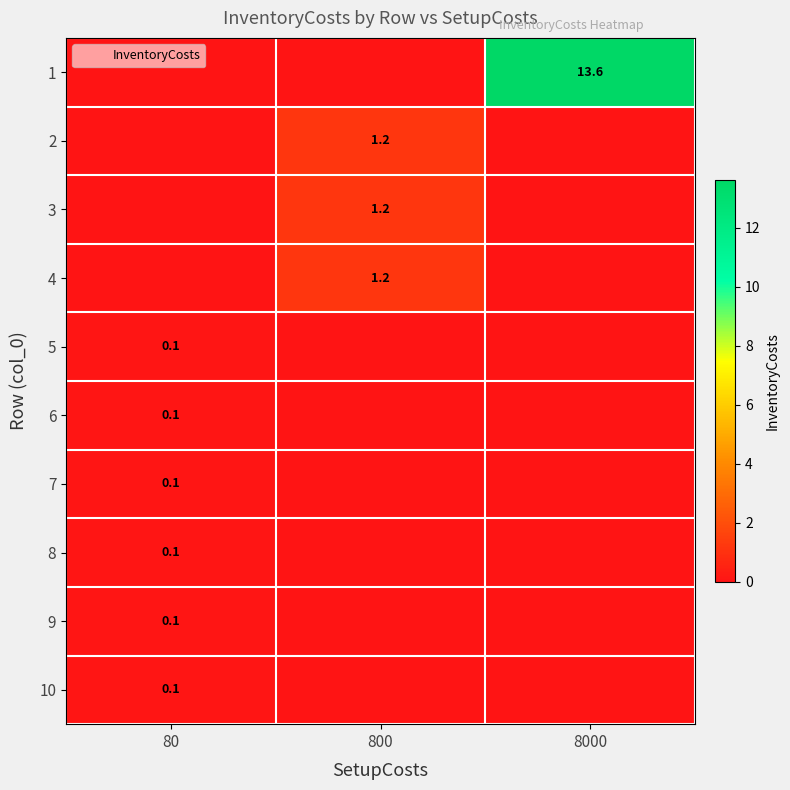

The 2 series shows 1.2 at 800. True or false?

True